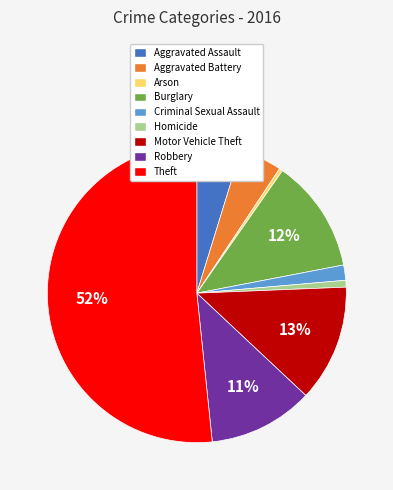

Does Theft represent more than half of the total?

Yes